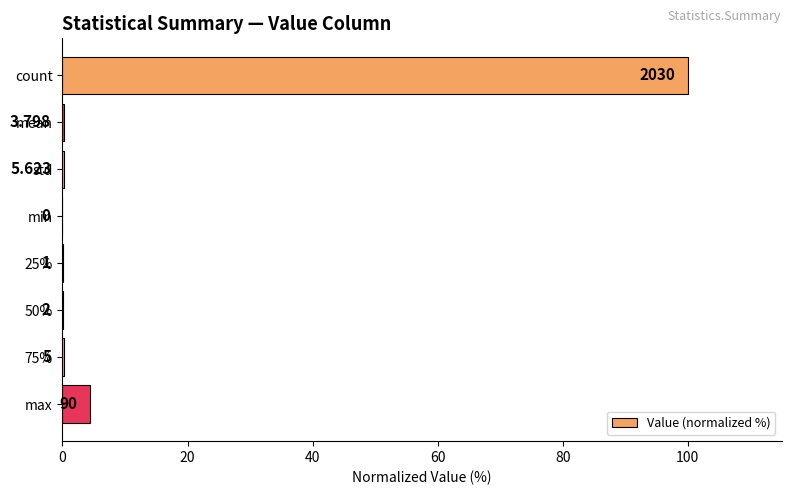

Are the bars horizontal?

Yes